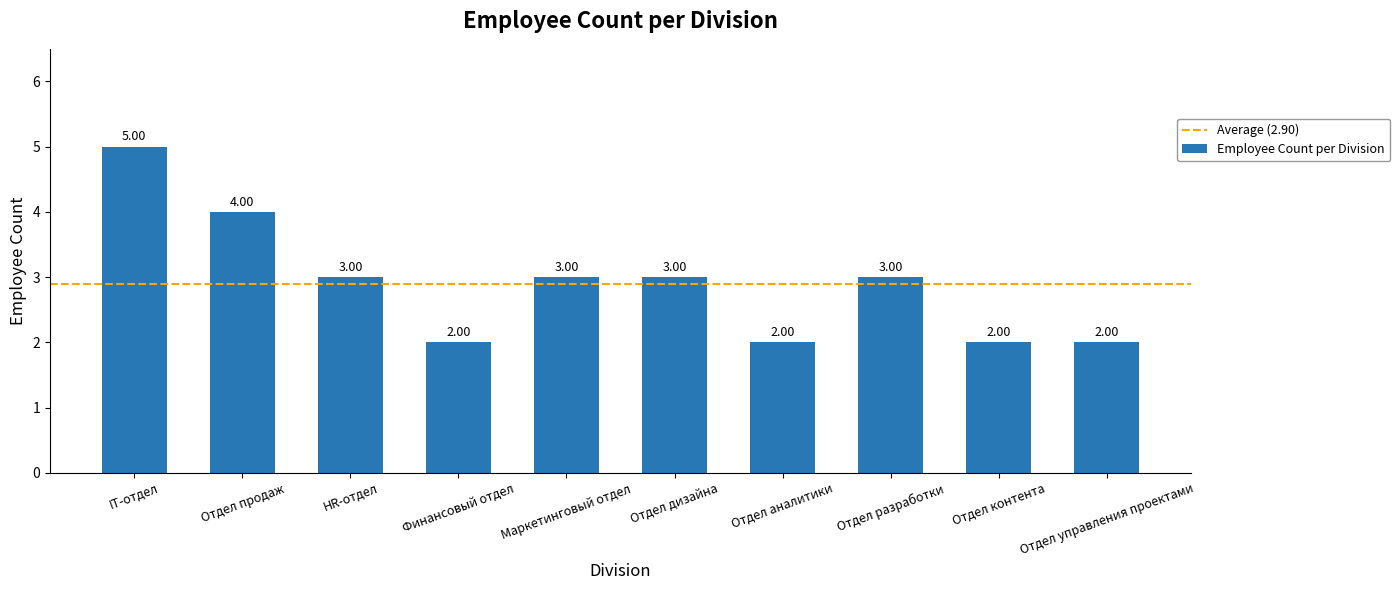

Does the chart contain any negative values?

No